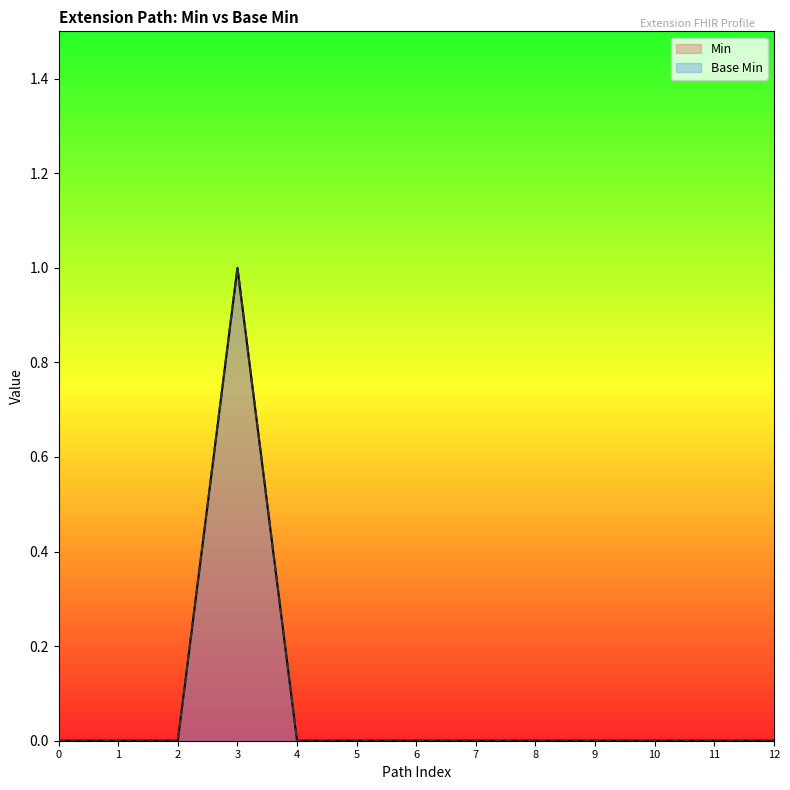

True or false: Base Min has a value of 0 at 1.

False